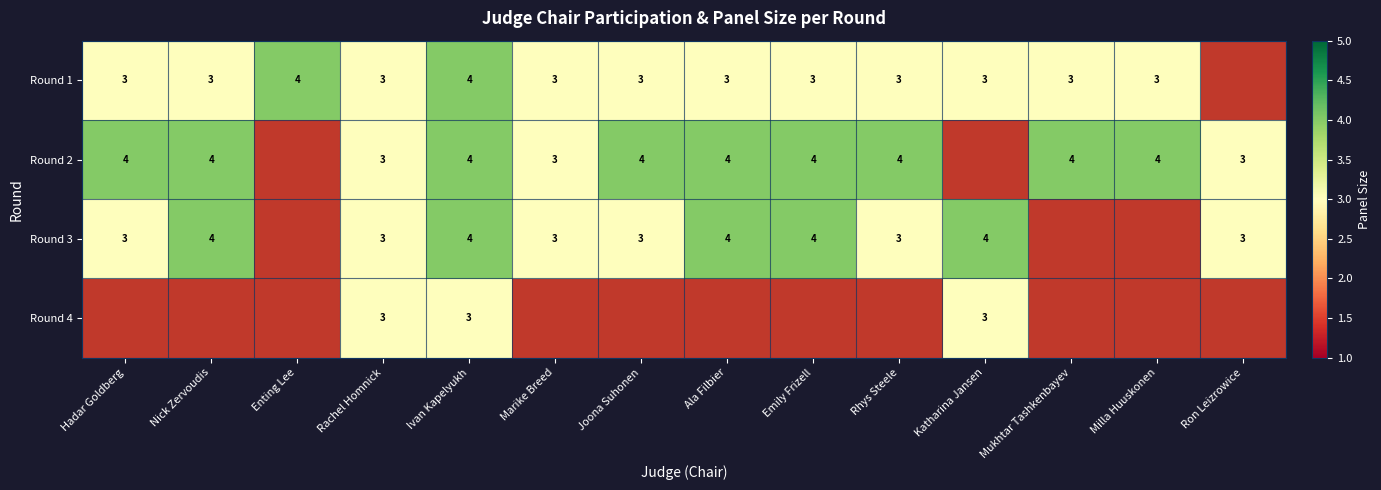

True or false: Round 3 has a value of 3 at Ron Leizrowice.

True